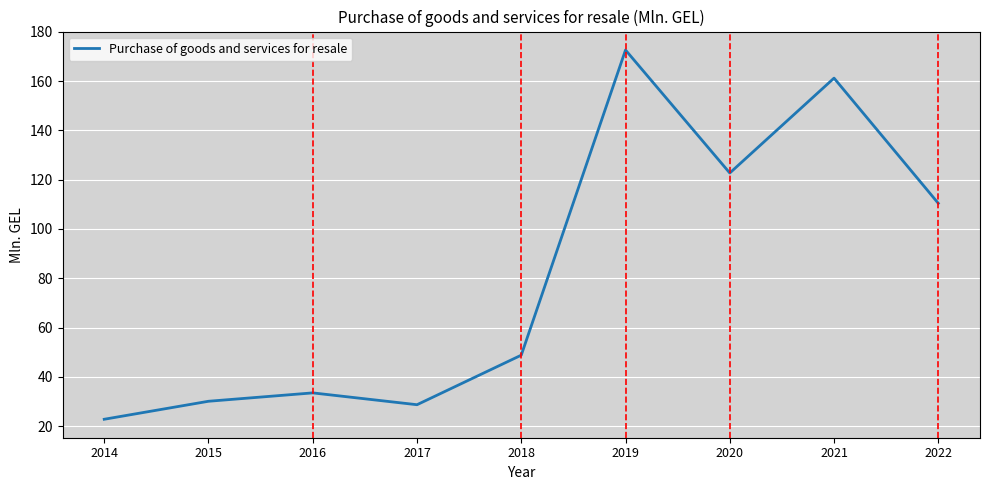

What is the change in value from 2019 to 2020?

-49.9